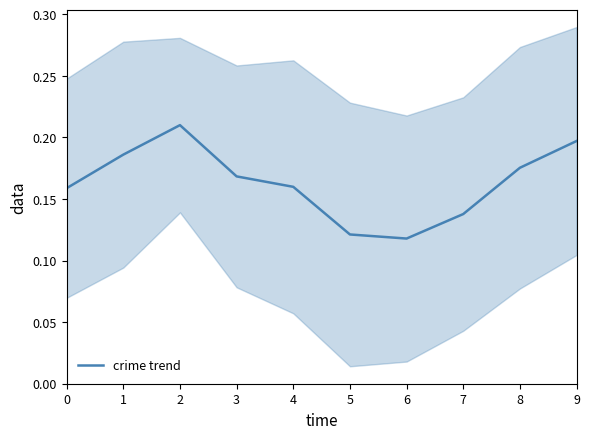

True or false: the data has more than 2 interior local peaks.

False